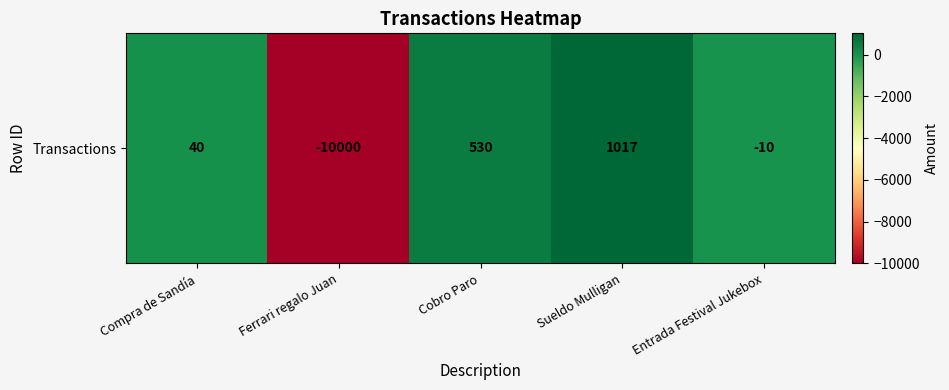

What is the sum of all values?

-8423